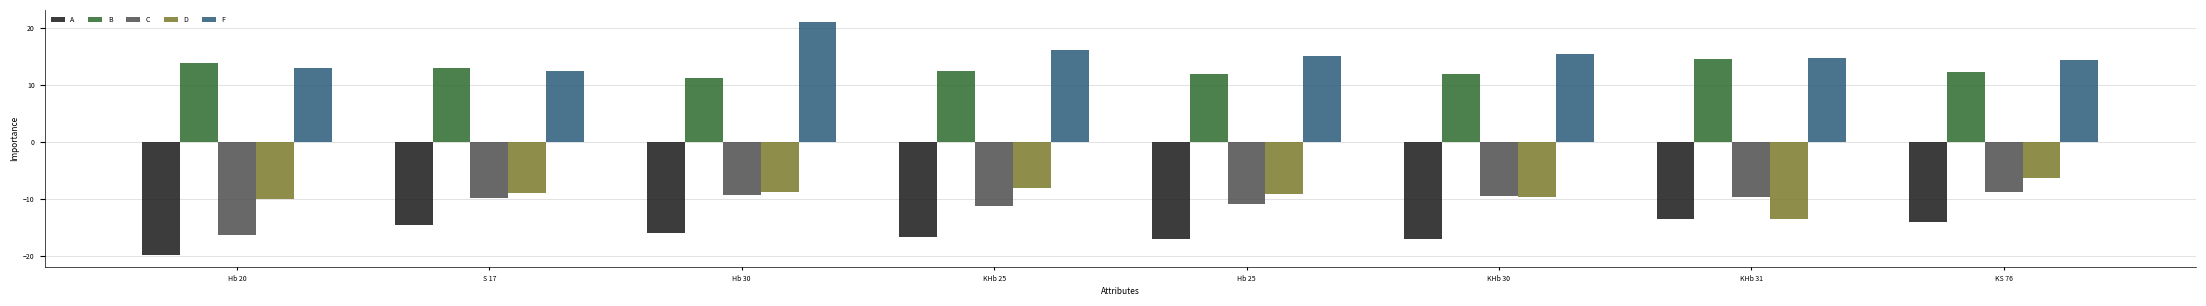

What is the difference between the highest and lowest values at KHb 25?

32.9